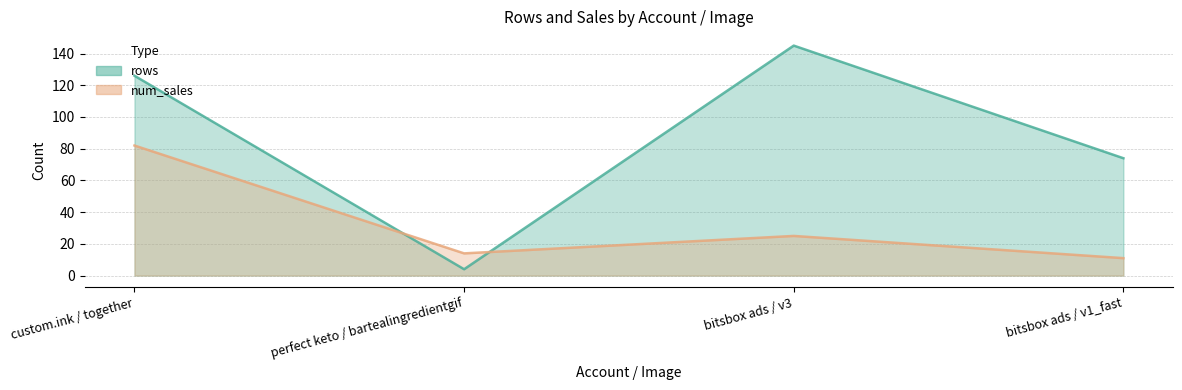

How many lines are shown in the chart?

2